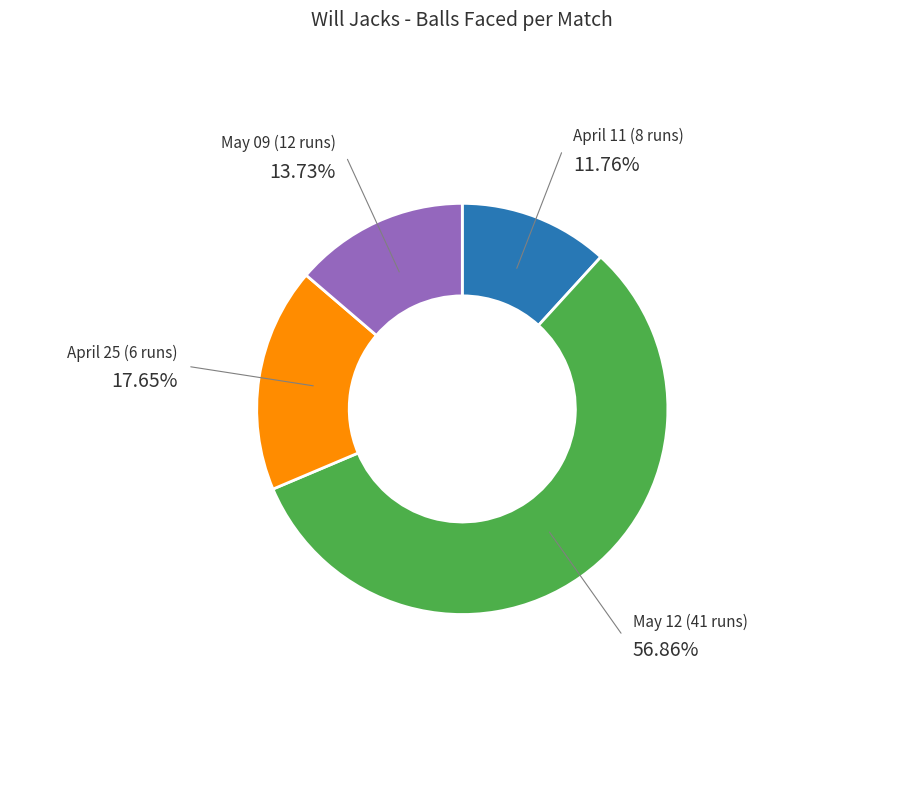

Does any single category account for the majority?

Yes